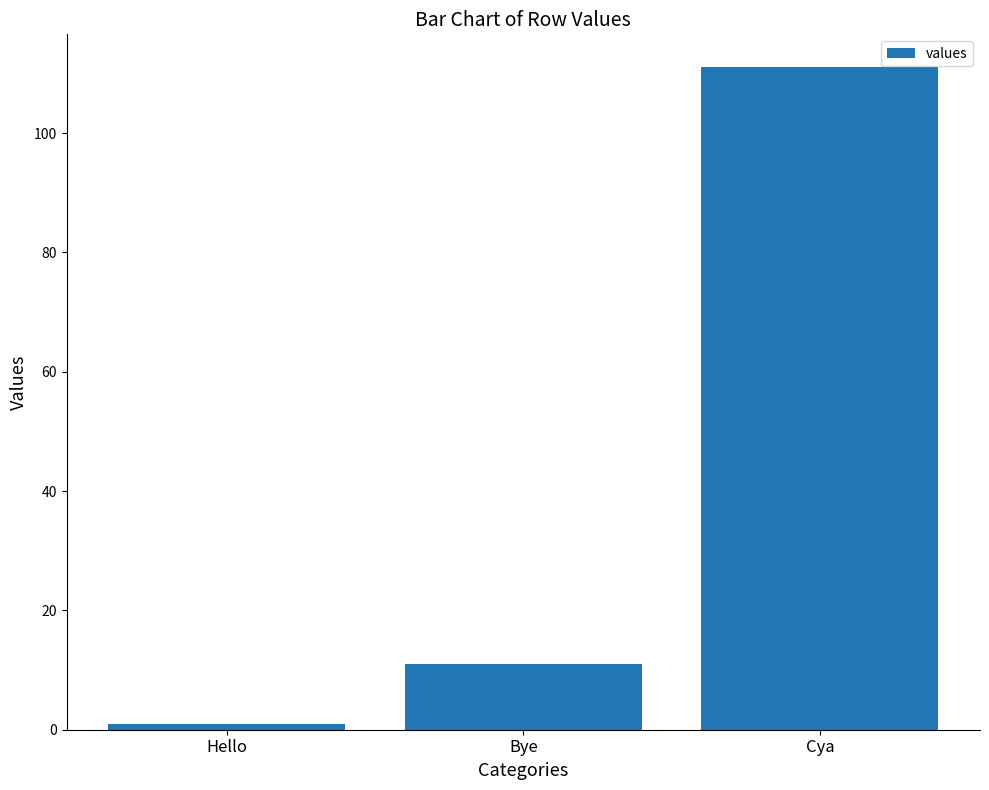

The value at Cya is 193. True or false?

False